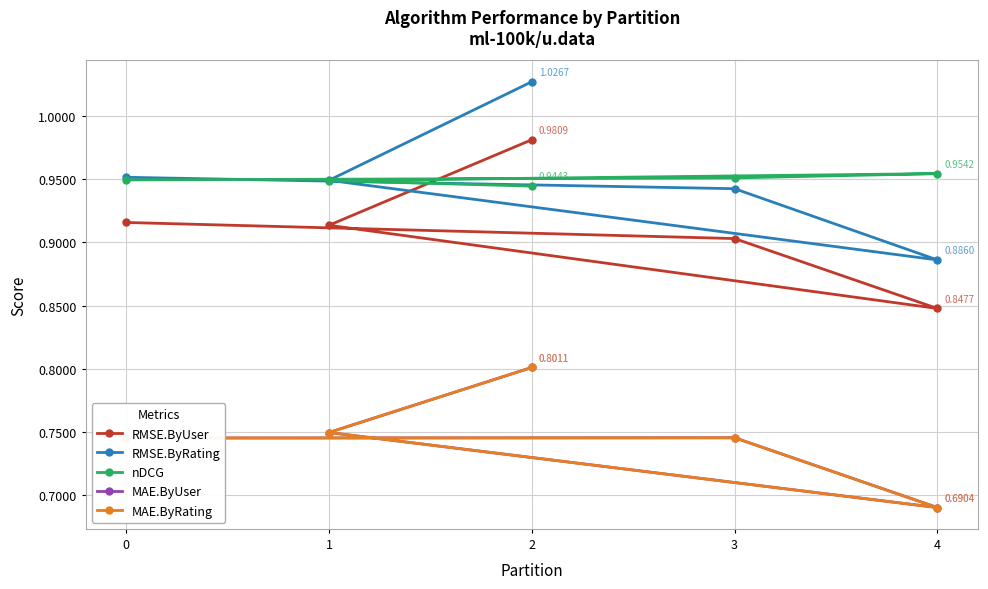

What is the difference between the maximum and second lowest values in the MAE.ByRating series?

0.1